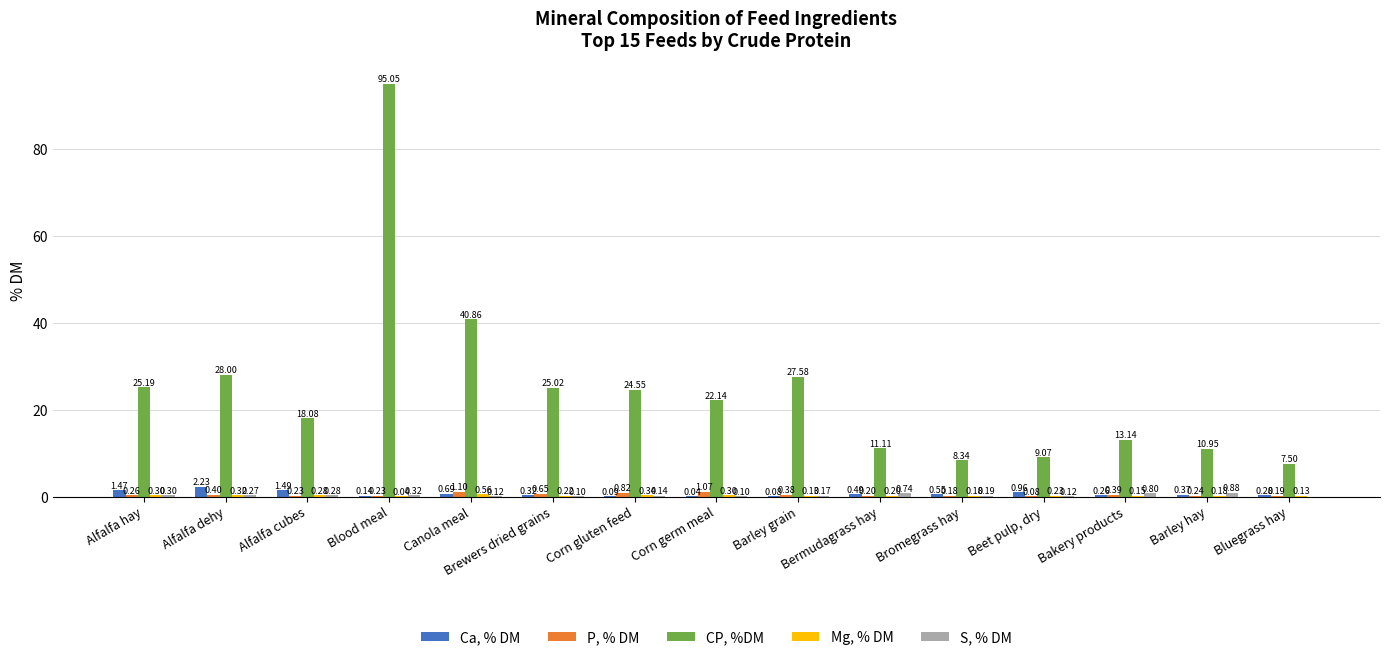

Which series changed the most between Canola meal and Bakery products?

CP, %DM